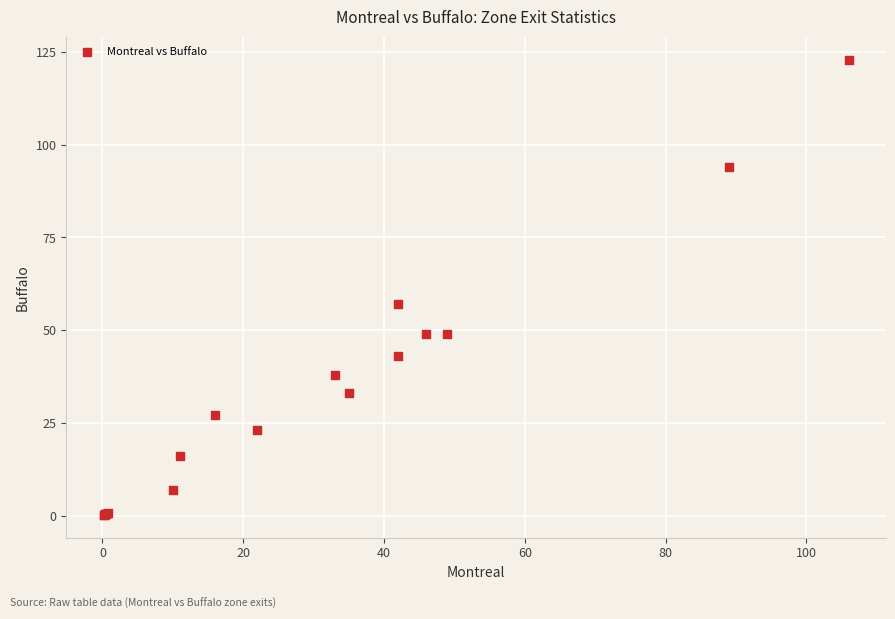

What Y value in the scatter plot is closest to 61?

57.0